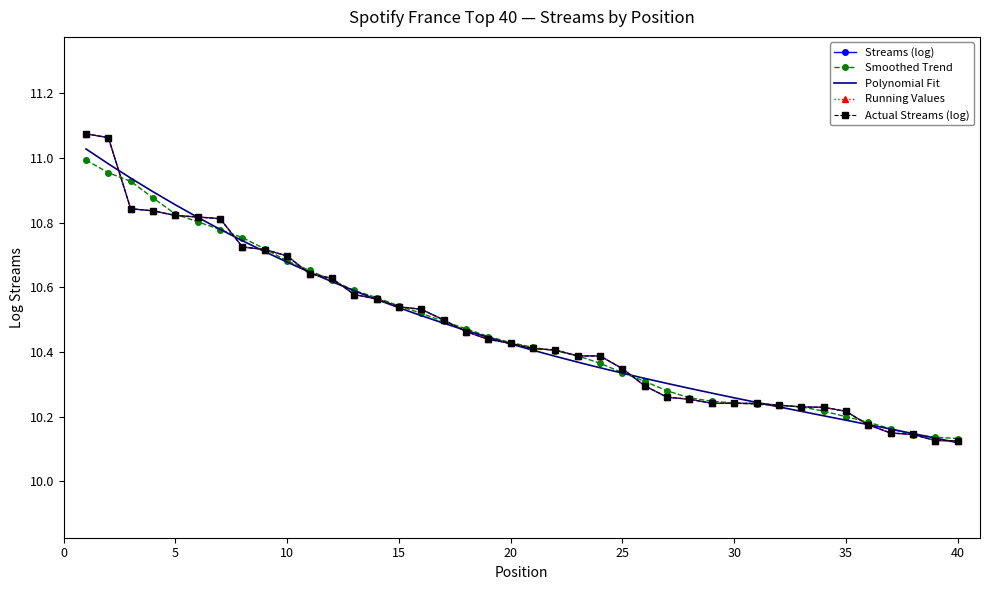

At how many categories does at least one series exceed 10?

40